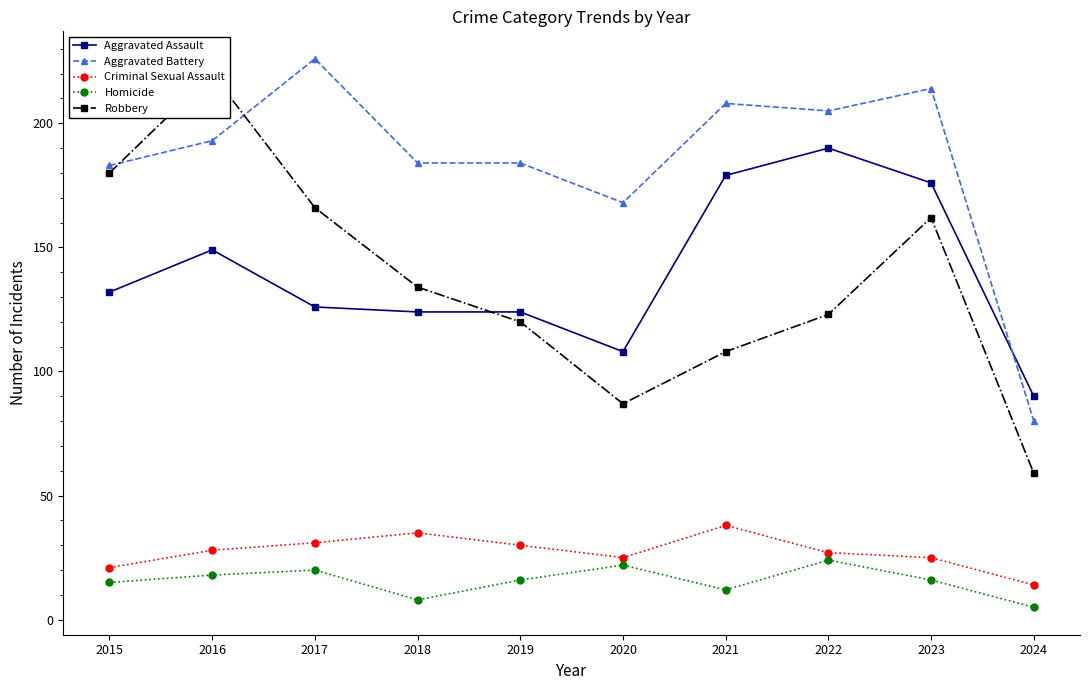

What is the sum of all Criminal Sexual Assault values?

274